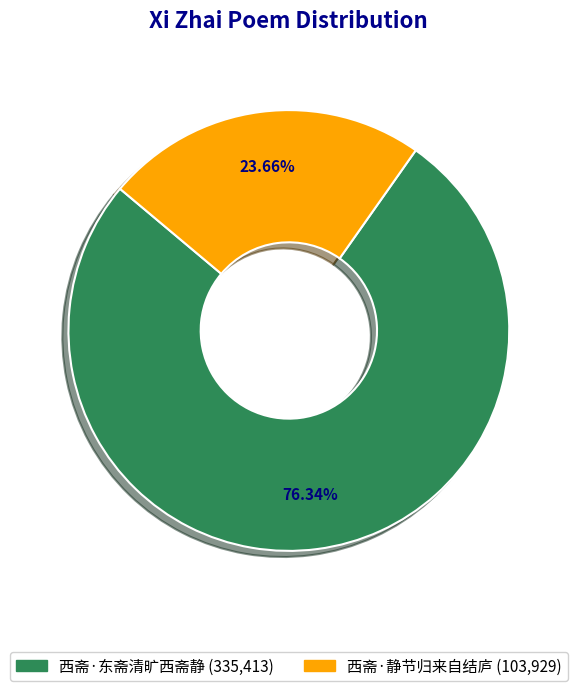

Count the number of slices in the pie.

2